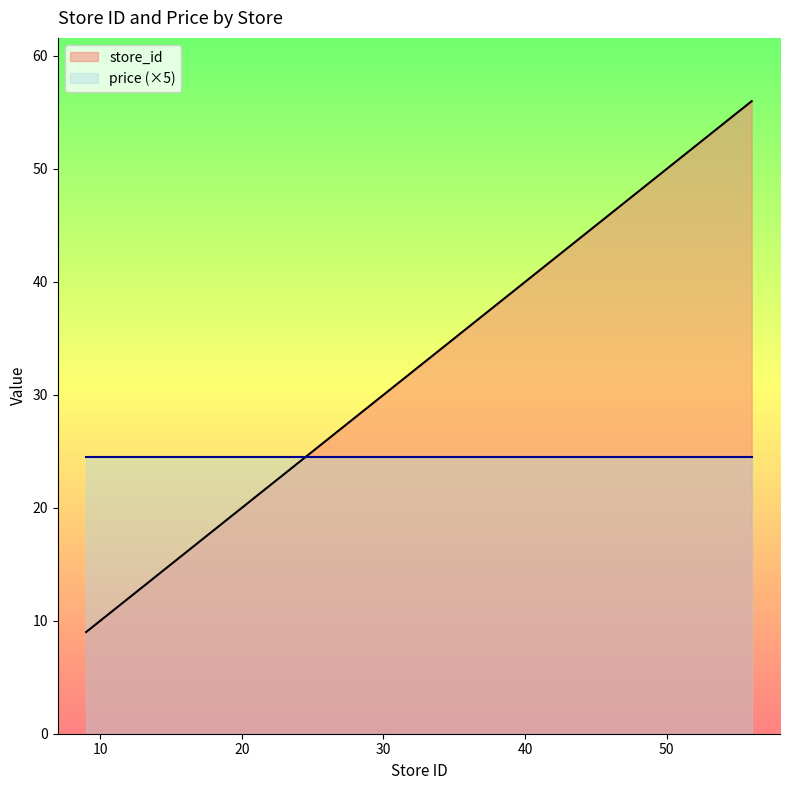

What is the change in value from 35 to 55?

+20